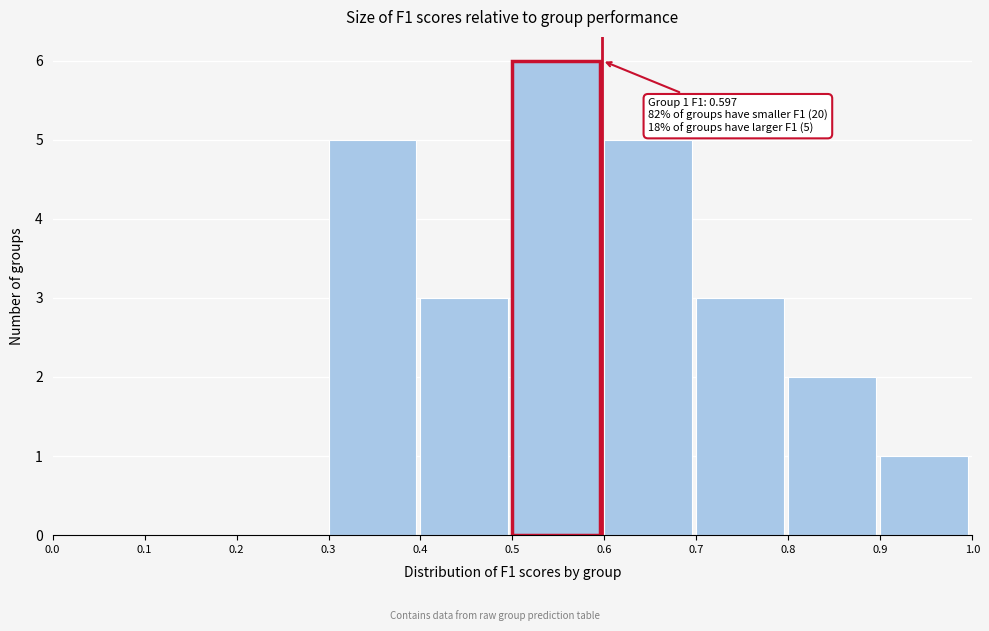

Which range on the x-axis has the tallest bar?

0.5 to 0.6